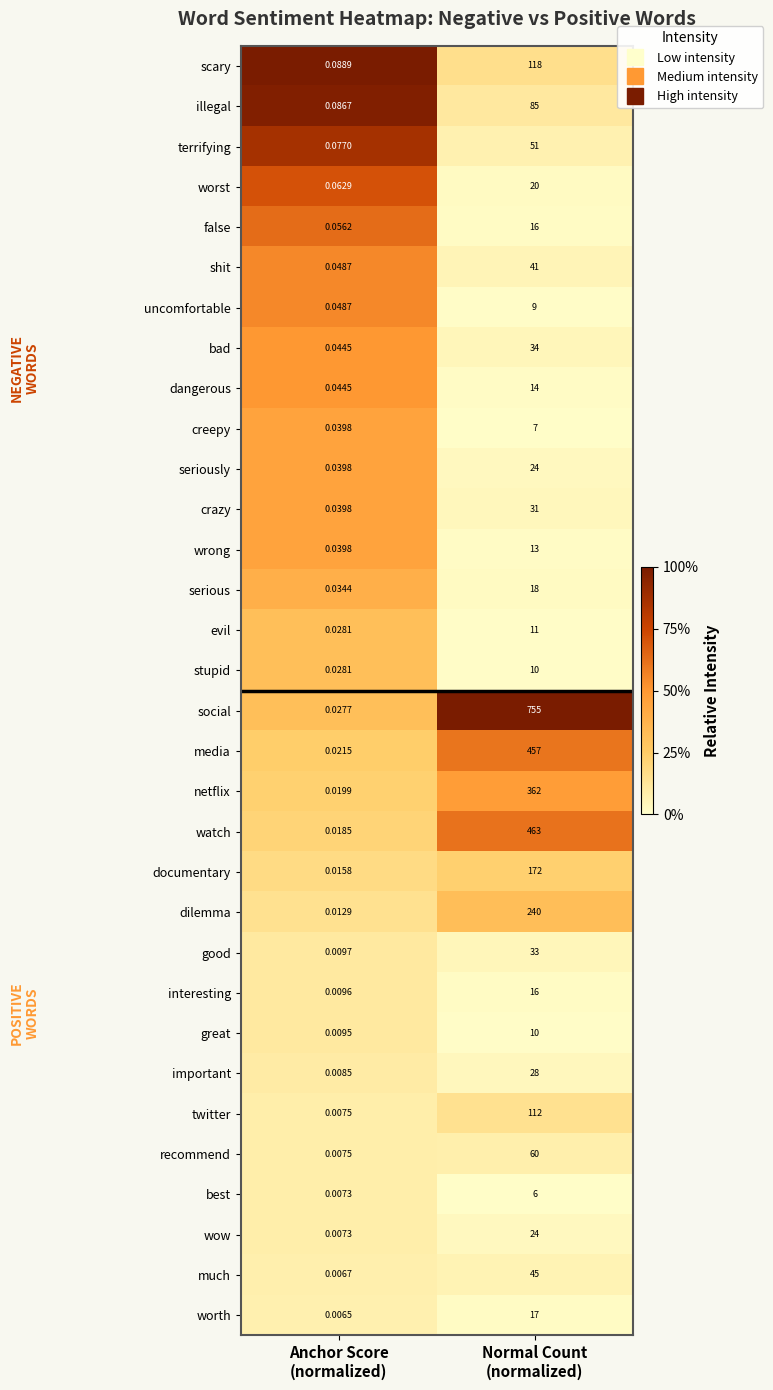

Which series has the largest total across all categories?

social